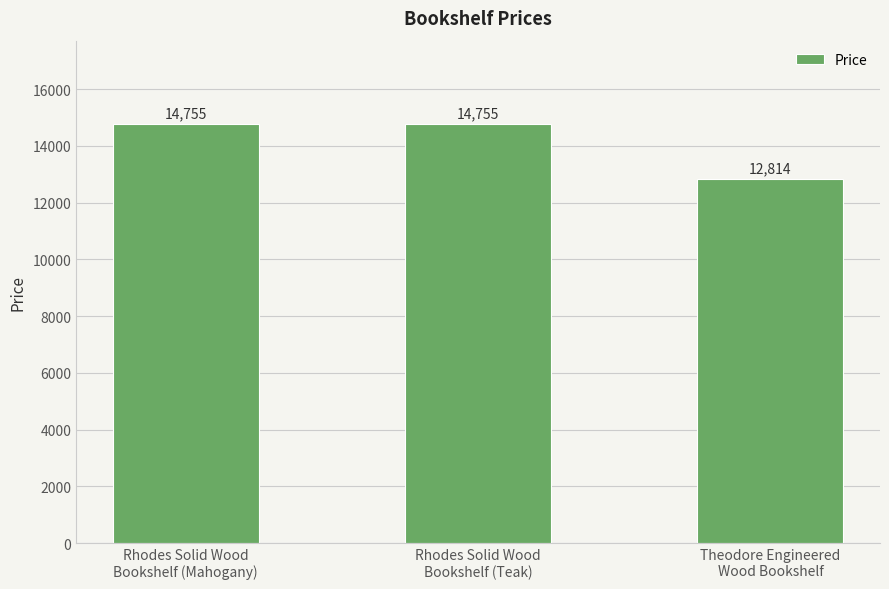

What is the minimum value shown in the chart?

12814